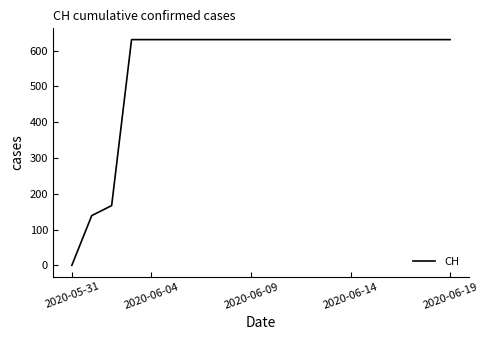

What is the difference between the maximum and minimum values?

631